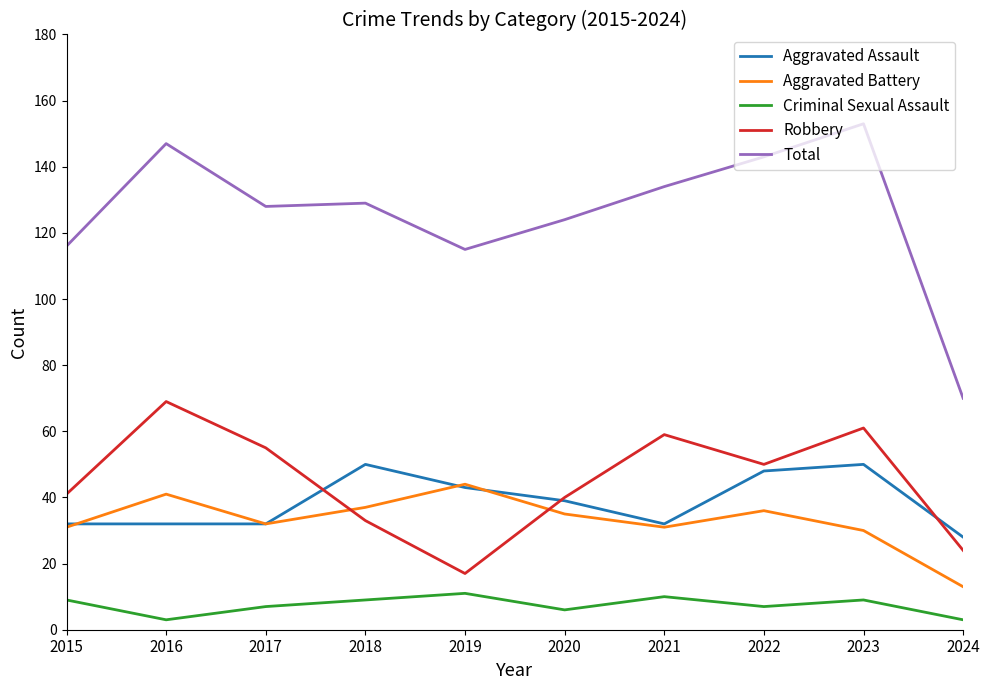

Reading left to right, list all the values displayed in this chart.

Aggravated Assault: 32	32	32	50	43	39	32	48	50	28
Aggravated Battery: 31	41	32	37	44	35	31	36	30	13
Criminal Sexual Assault: 9	3	7	9	11	6	10	7	9	3
Robbery: 41	69	55	33	17	40	59	50	61	24
Total: 116	147	128	129	115	124	134	143	153	70